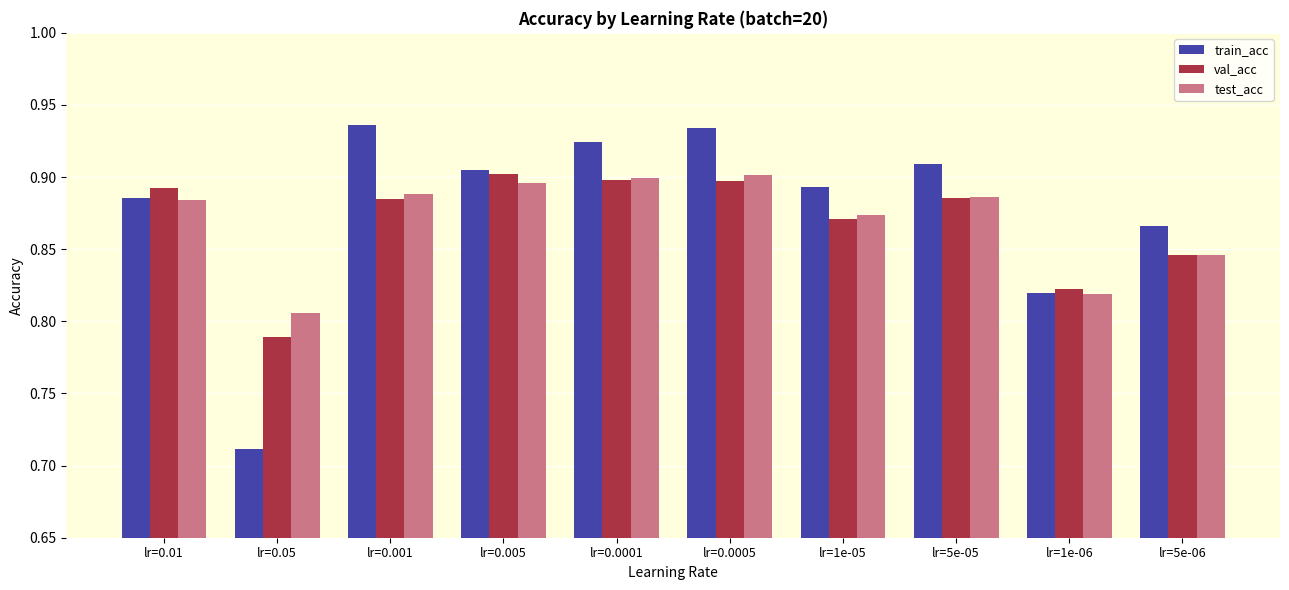

Which series has the largest range (max minus min)?

train_acc